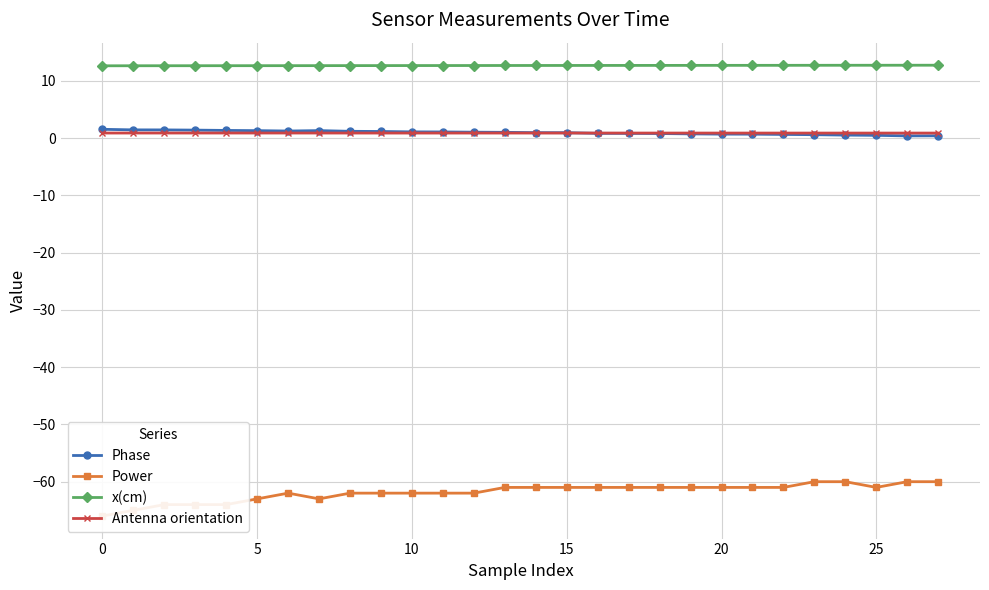

Where does the Phase series first go above 1?

0